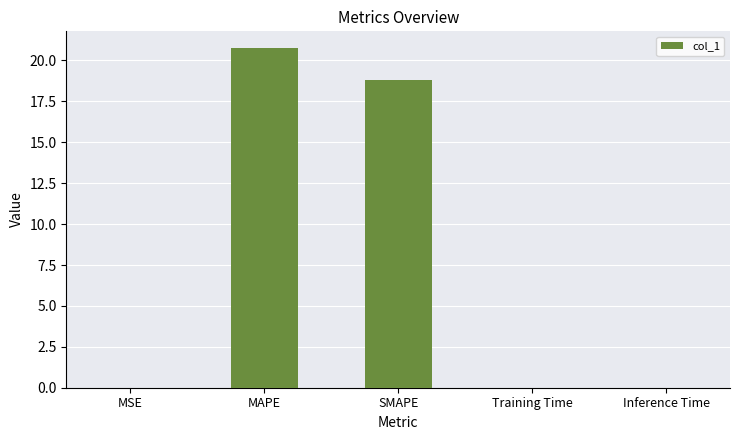

What is the change in value from MAPE to SMAPE?

-1.9